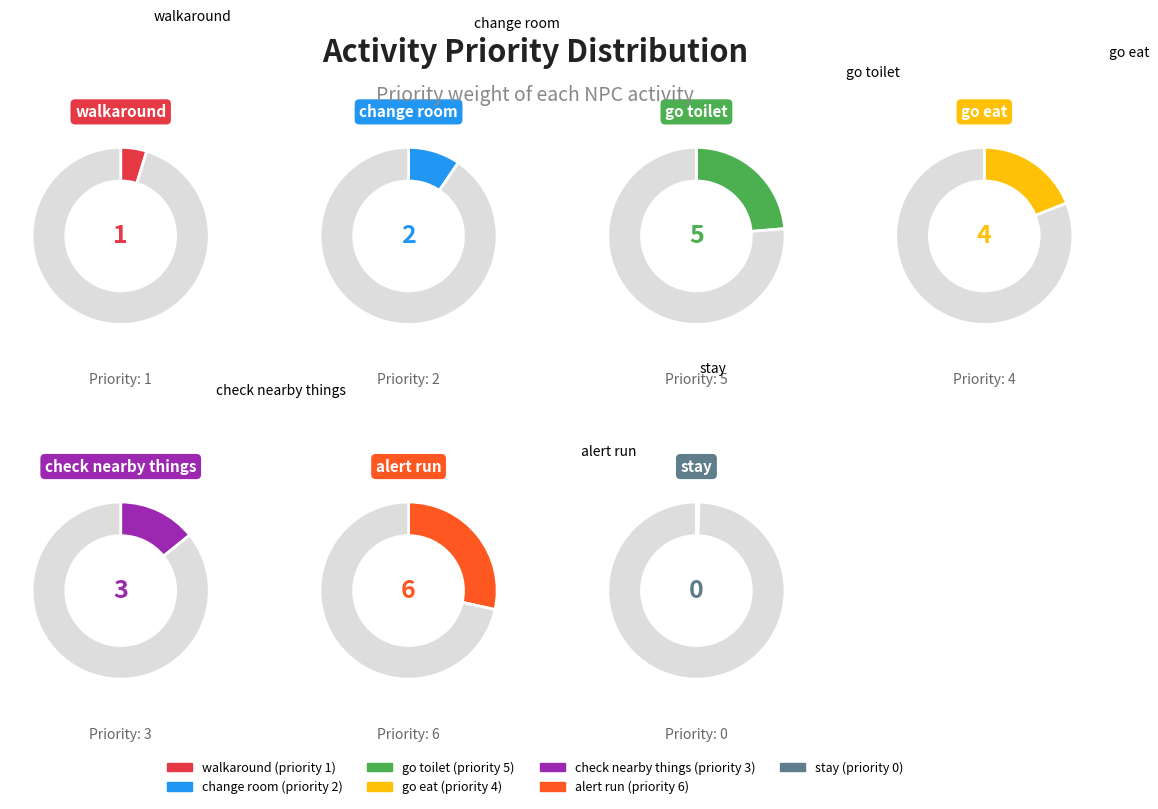

What percentage do check nearby things and change room together represent?

23.8%